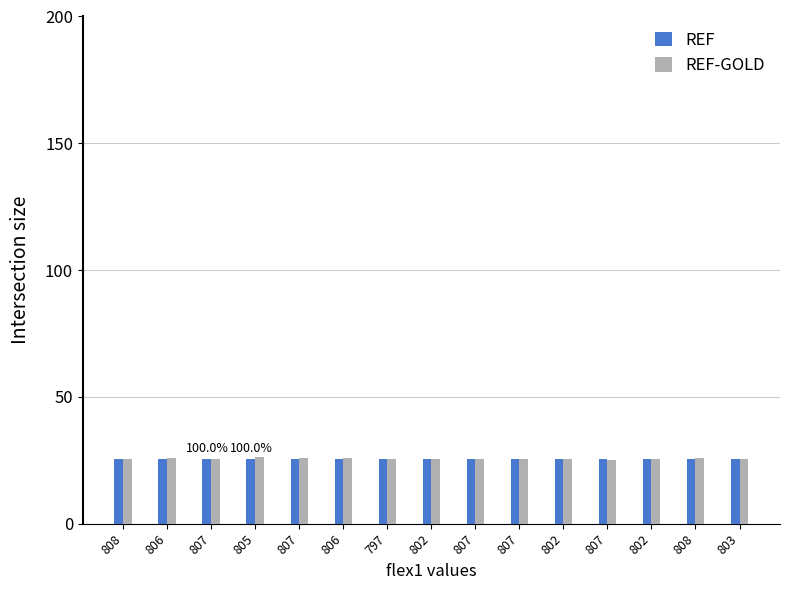

Is it true that REF-GOLD equals 6.5 at 807?

False